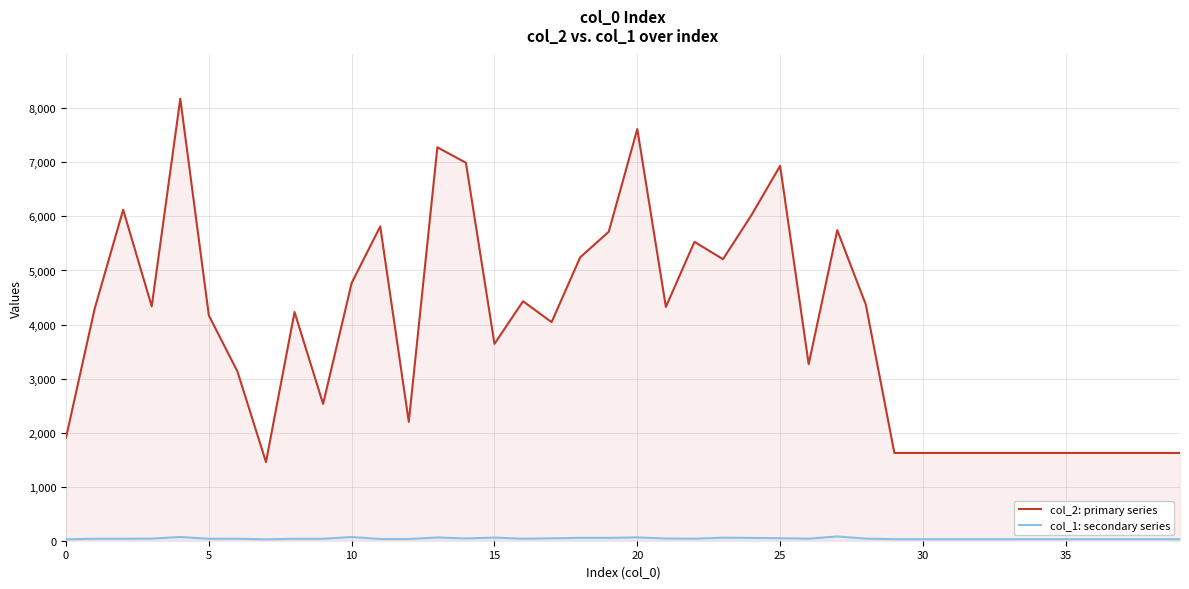

What is the greatest value displayed?

8179